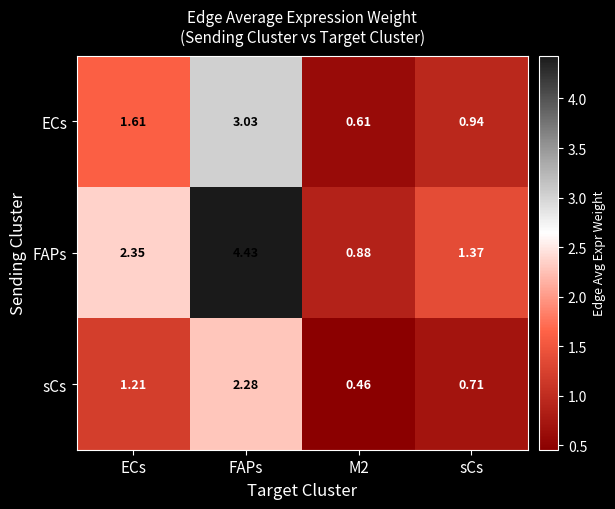

Where is FAPs nearest to the value 2?

ECs